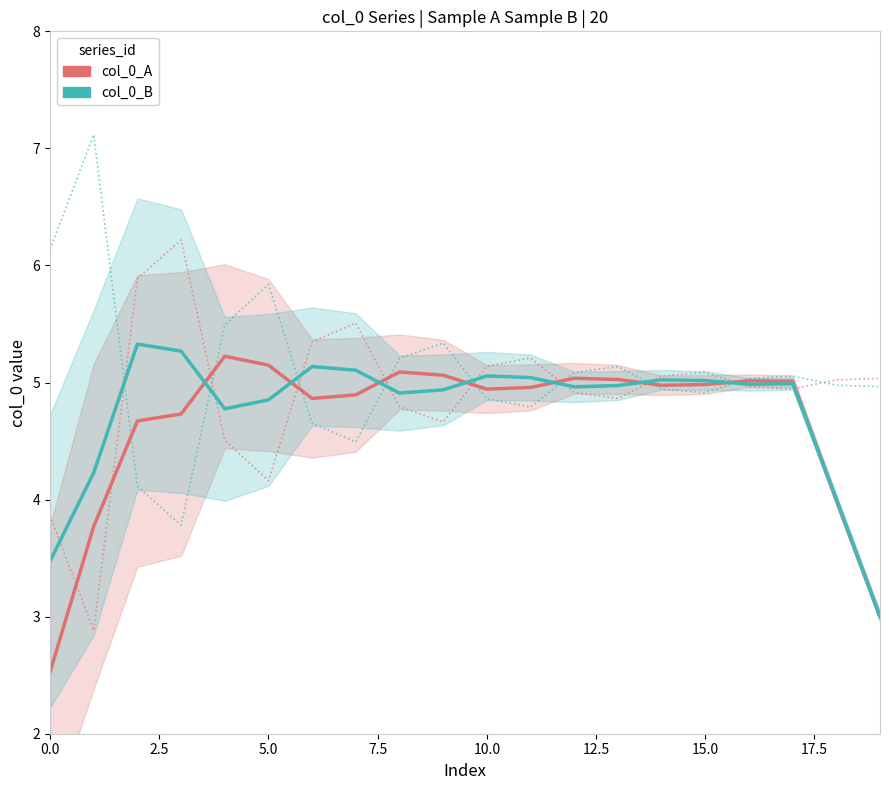

The col_0_A series shows 1.9 at 15. True or false?

False